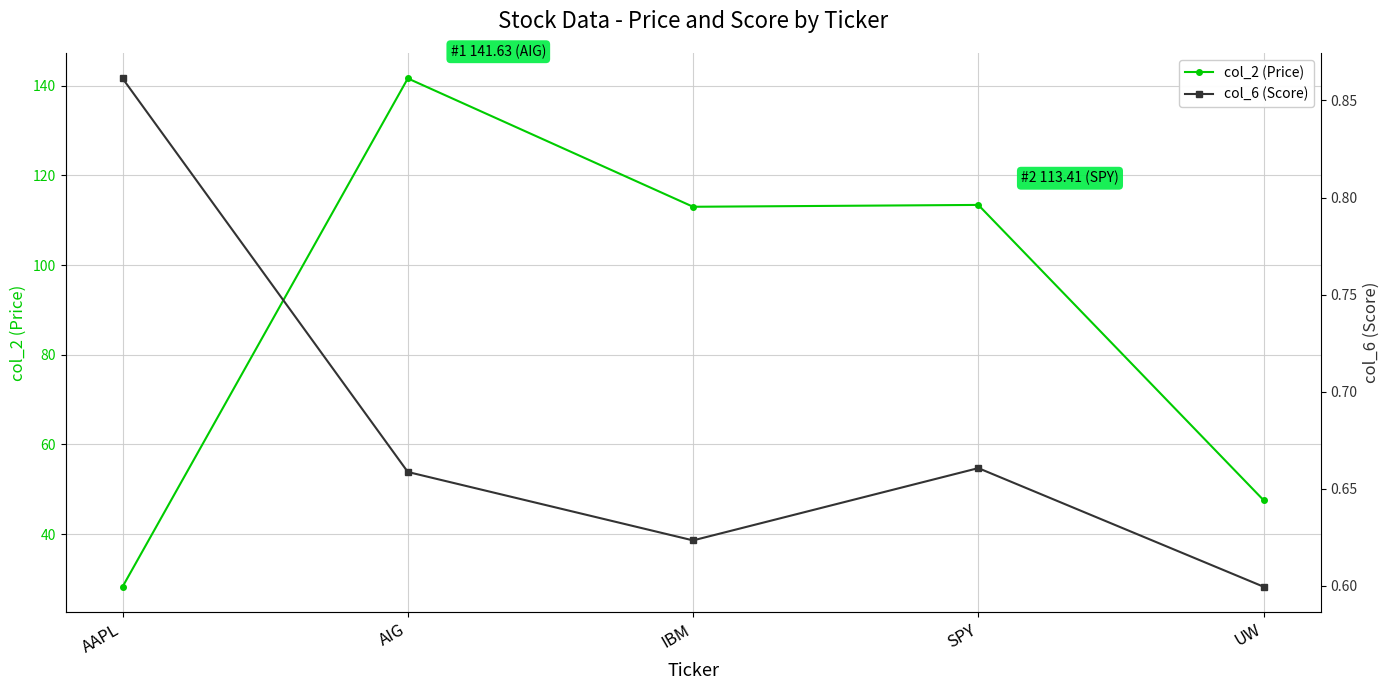

Which label corresponds to the largest value in the chart?

AIG